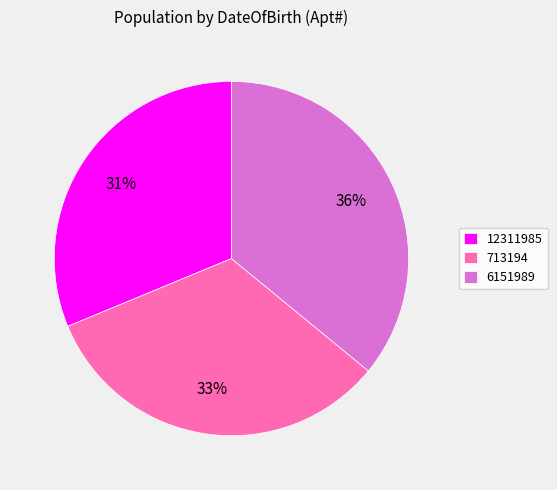

What percentage is the 6151989 slice, to the nearest percent?

36%